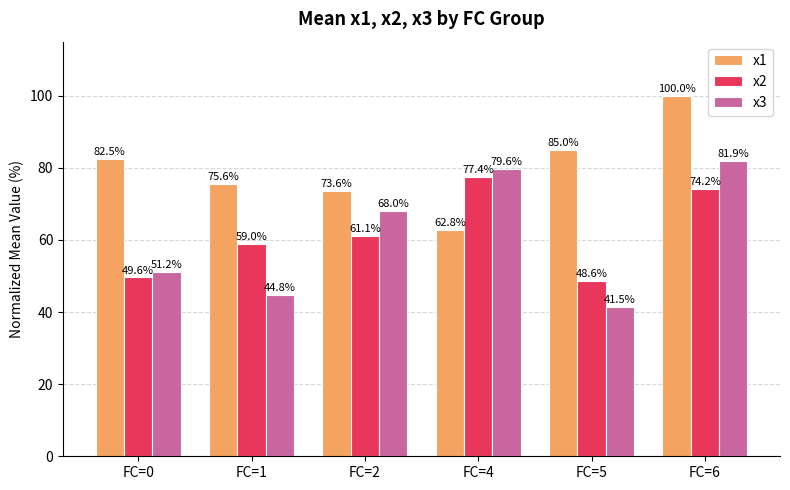

Is it true that x1 equals 105.5 at FC=1?

False